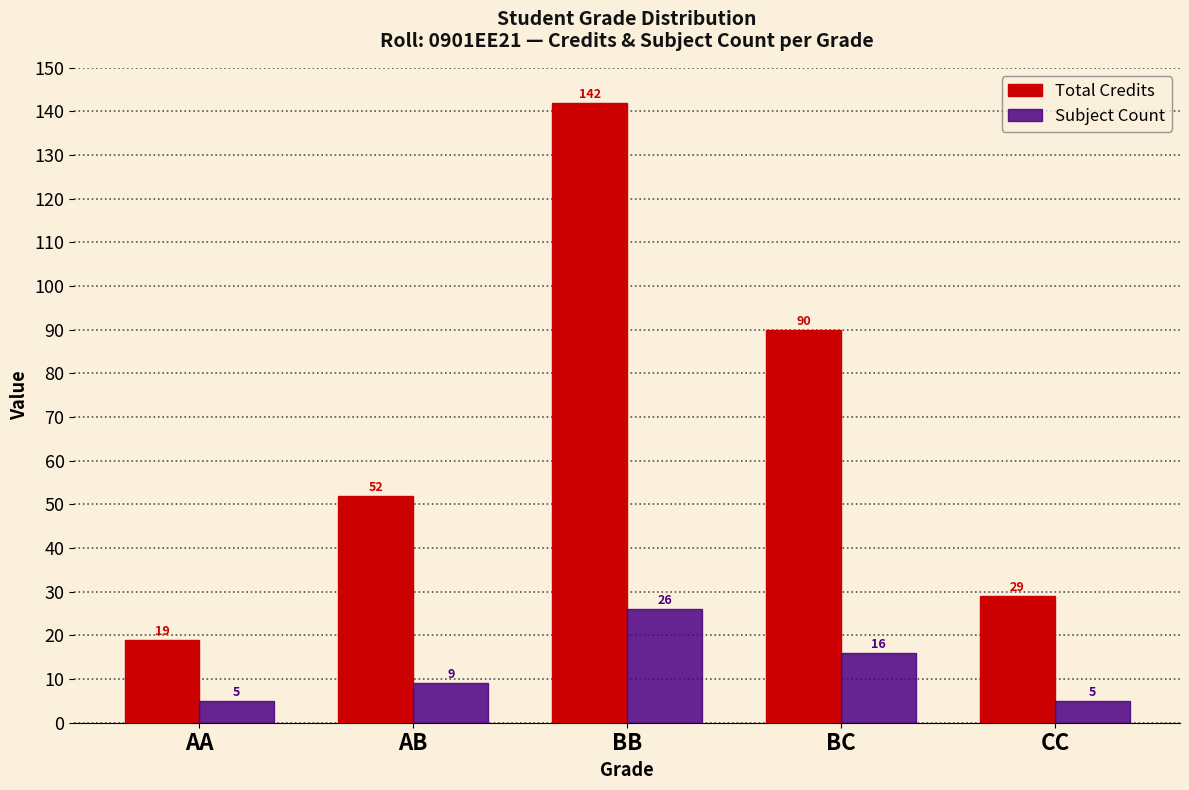

What is the label of the 1st bar from the left?

AA